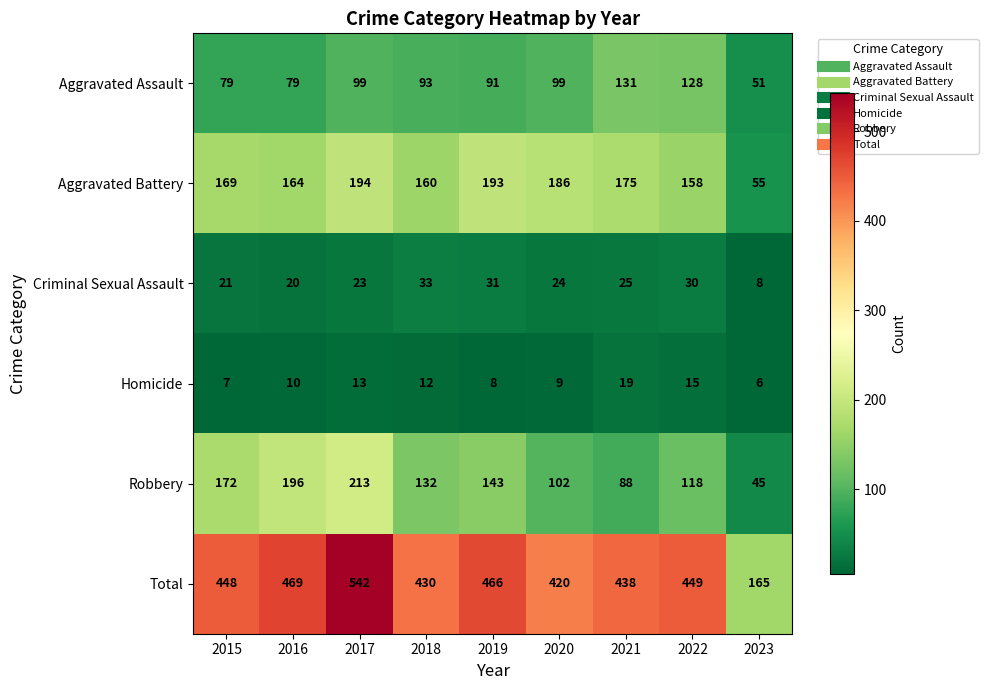

What is the smallest value displayed?

6